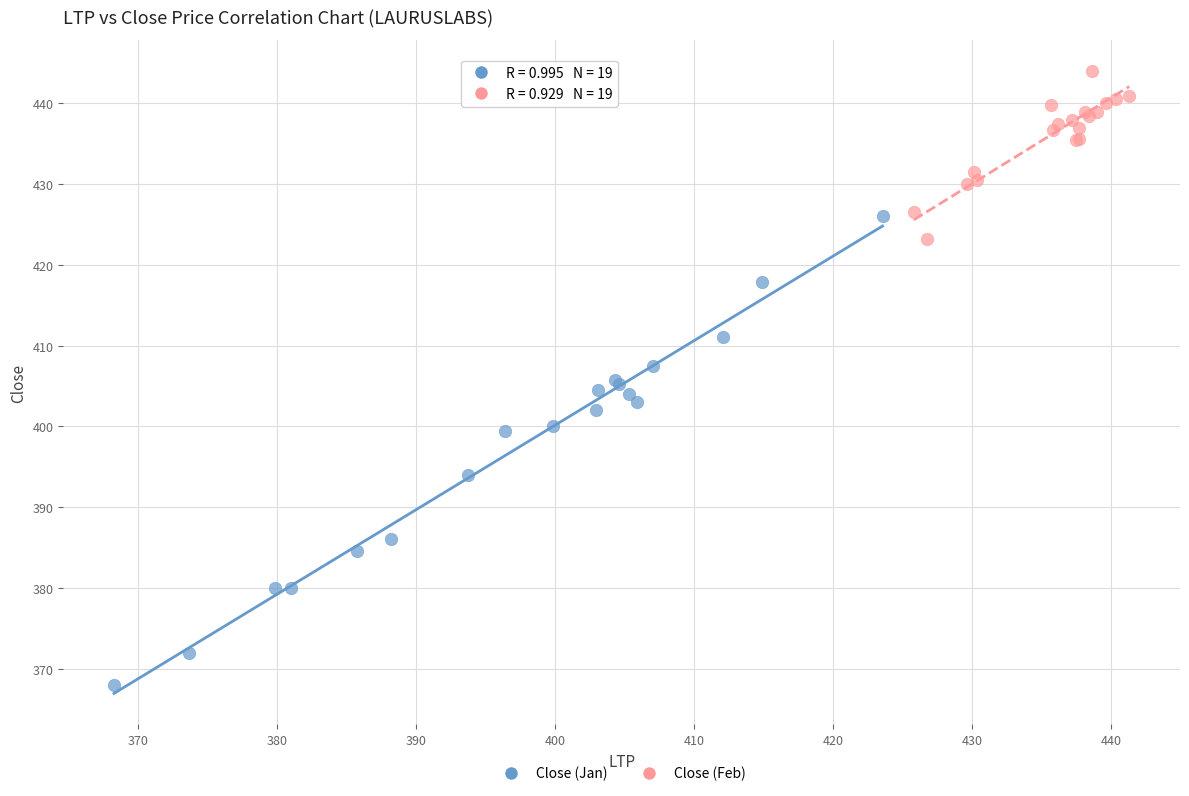

Which series reaches the minimum Y coordinate?

Close (Jan)